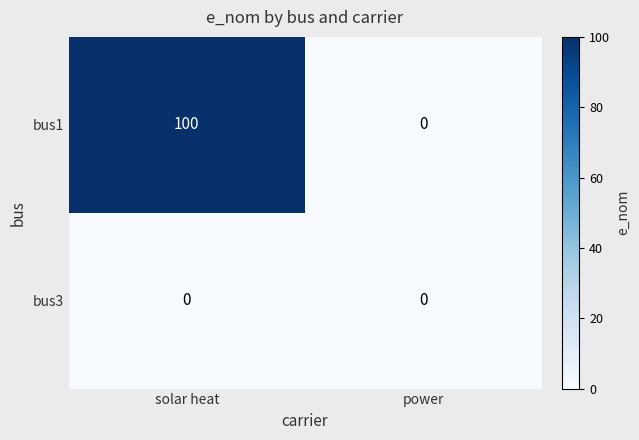

At how many categories does at least one series exceed 92?

1